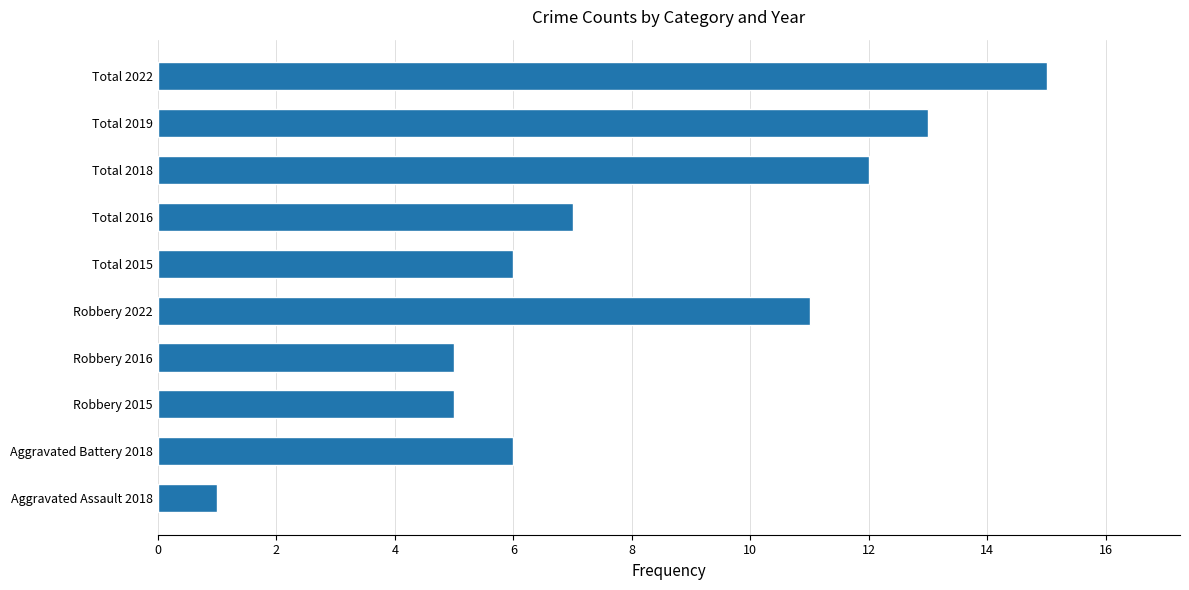

What is the change in value from Total 2016 to Total 2019?

+6